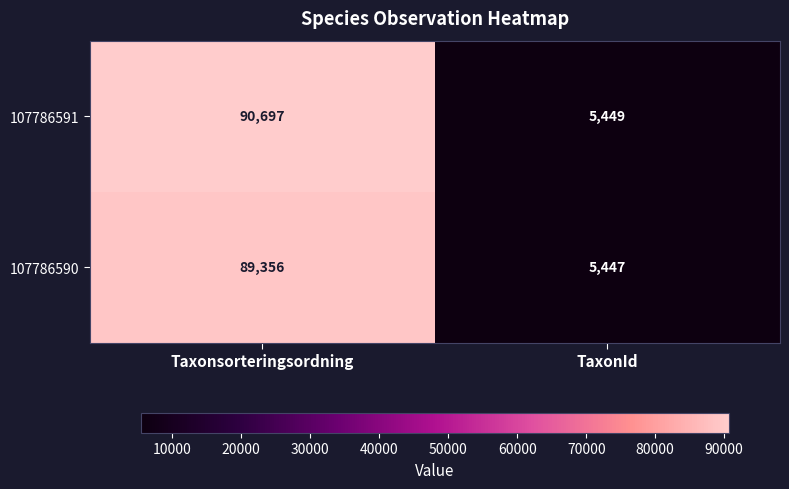

List the series in order of their peak value, lowest first.

107786590, 107786591